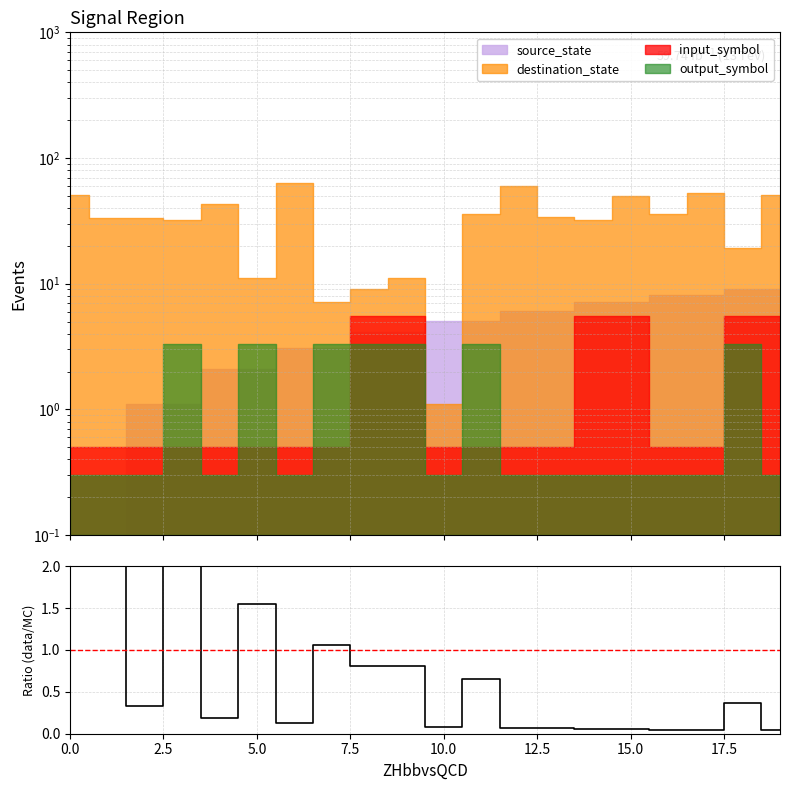

The chart shows a value of 0.3 at 9. True or false?

False